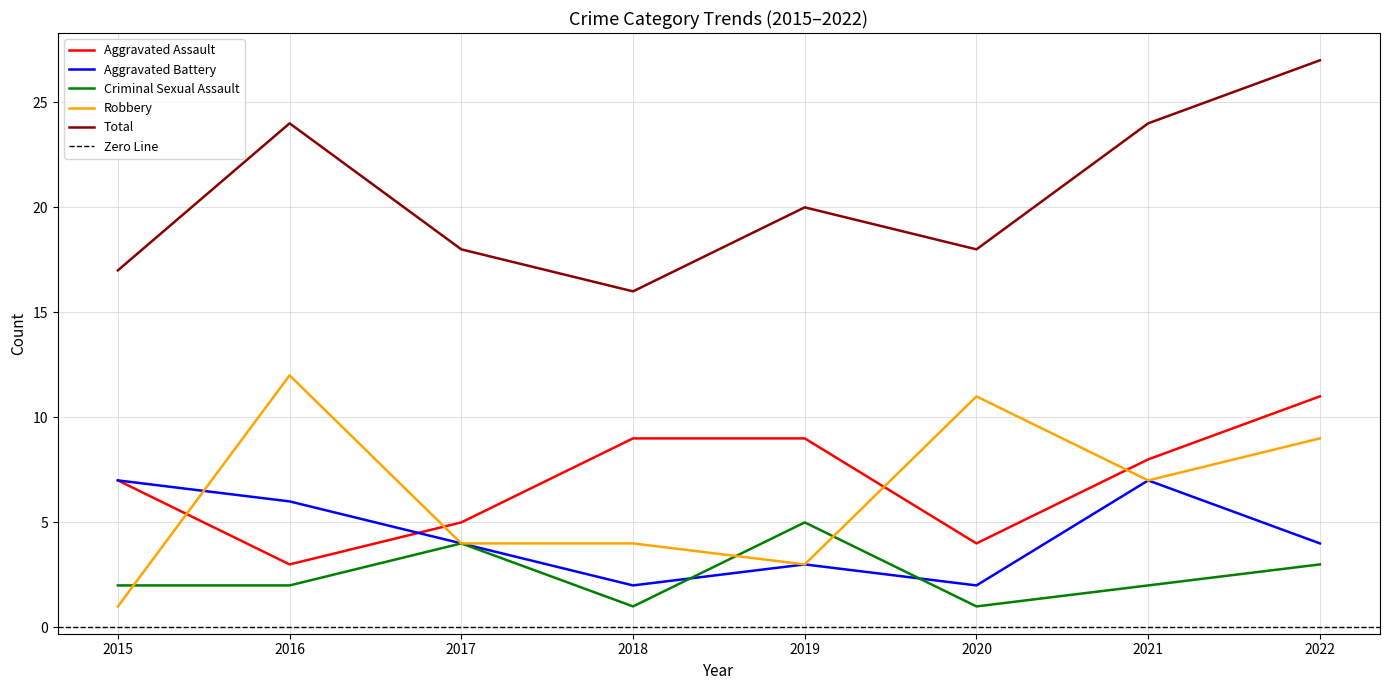

At how many categories does at least one series exceed 3?

8